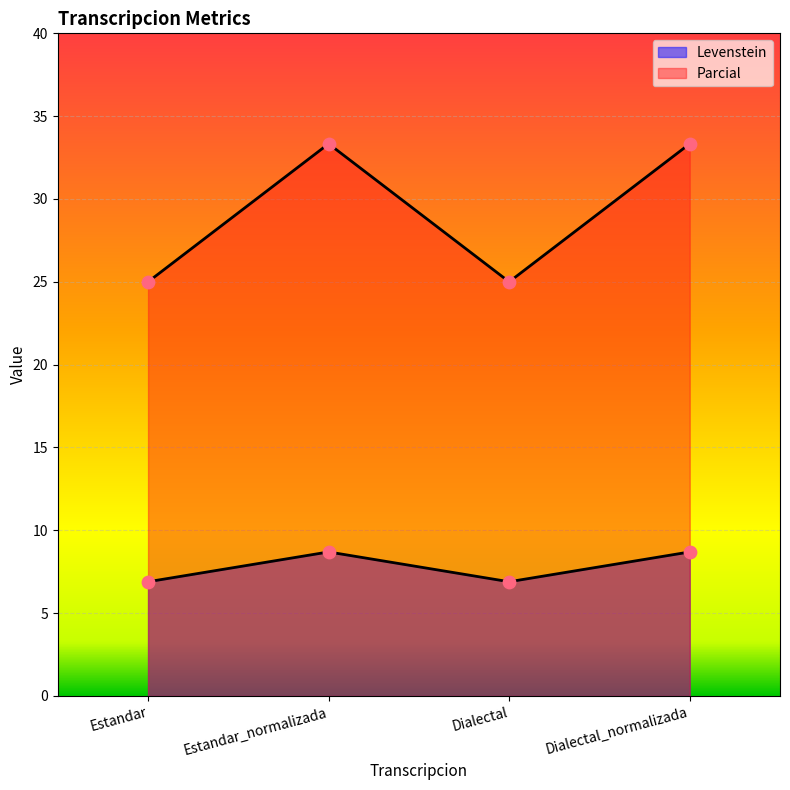

At which category is the sum across all series the highest?

Estandar_normalizada